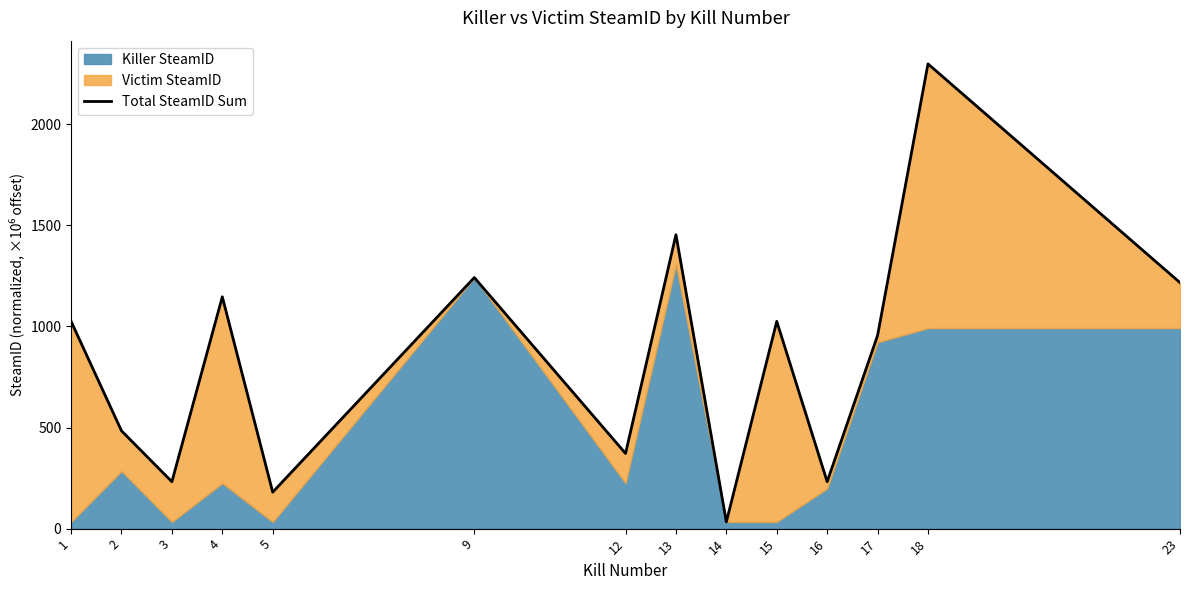

What is the approximate value at 5?

180.3